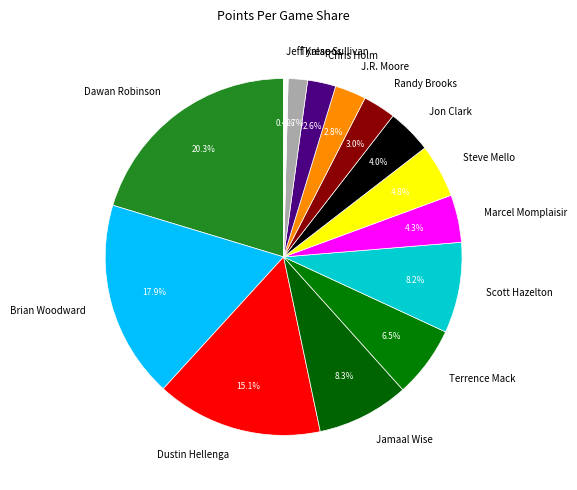

To the nearest percent, what is the average slice percentage?

7%